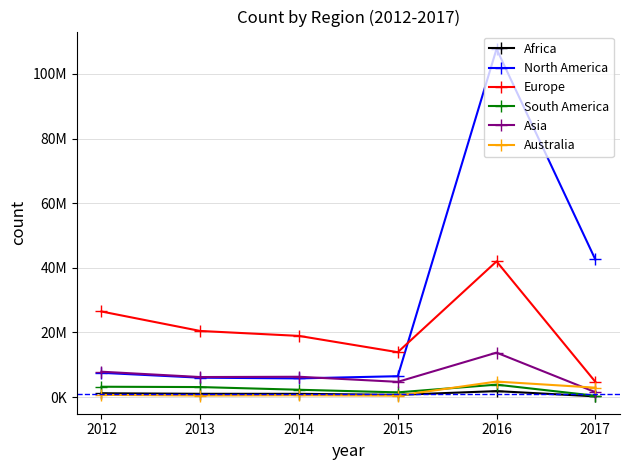

Reading right to left, extract all data points from this chart.

Africa: 2017=230307	2016=1853620	2015=686491	2014=1009276	2013=1017123	2012=1181802
North America: 2017=42591917	2016=107712238	2015=6462305	2014=5783507	2013=6004239	2012=7512342
Europe: 2017=4745796	2016=41982942	2015=13886321	2014=18930210	2013=20457002	2012=26483502
South America: 2017=417166	2016=3850020	2015=1461057	2014=2272229	2013=3106088	2012=3204093
Asia: 2017=1538018	2016=13756826	2015=4717425	2014=6292201	2013=6204096	2012=7854399
Australia: 2017=2918486	2016=4807146	2015=447900	2014=569832	2013=487394	2012=689466